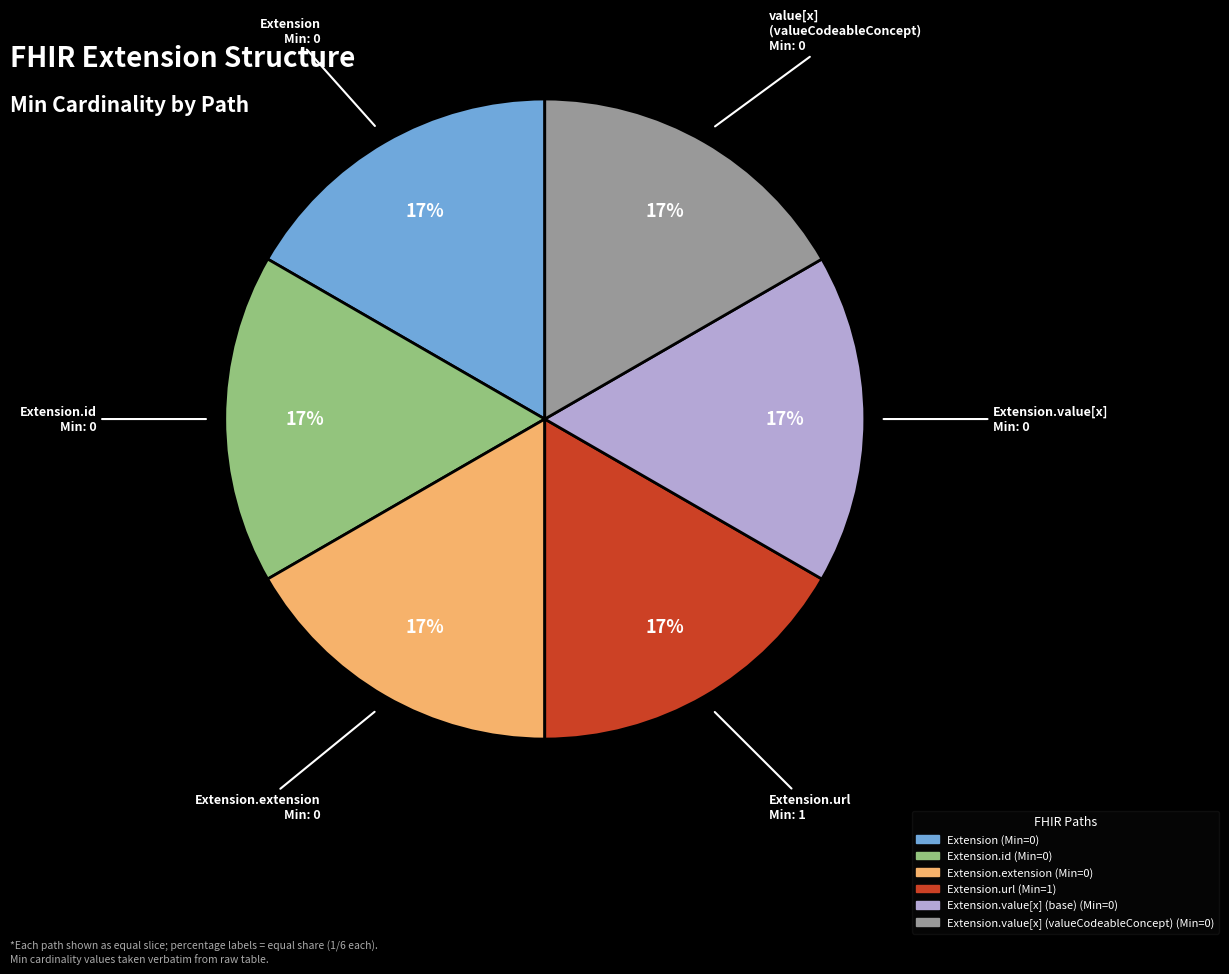

Is there any slice that represents more than half of the pie?

No